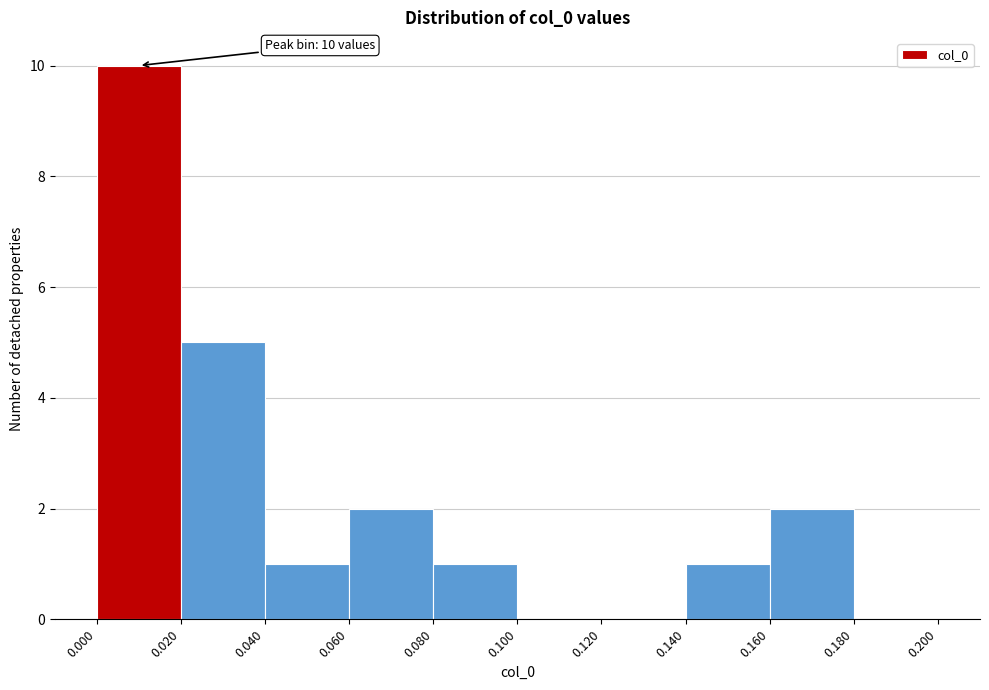

Over which range of the x-axis is the bar tallest?

0.000 to 0.020